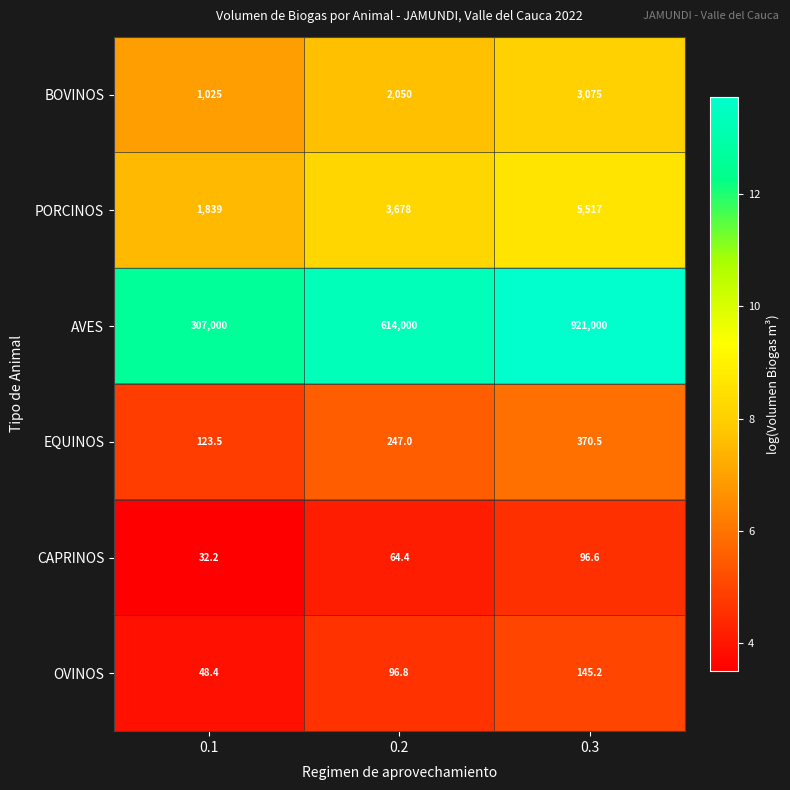

What is the difference between the second highest and minimum values in the CAPRINOS series?

32.2